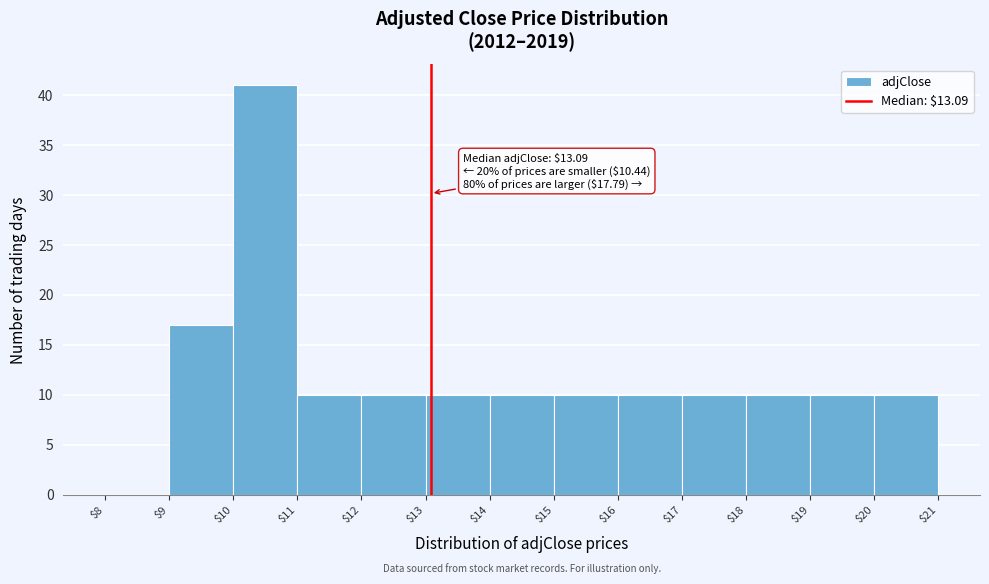

Over which range of the x-axis is the bar tallest?

$10 to $11